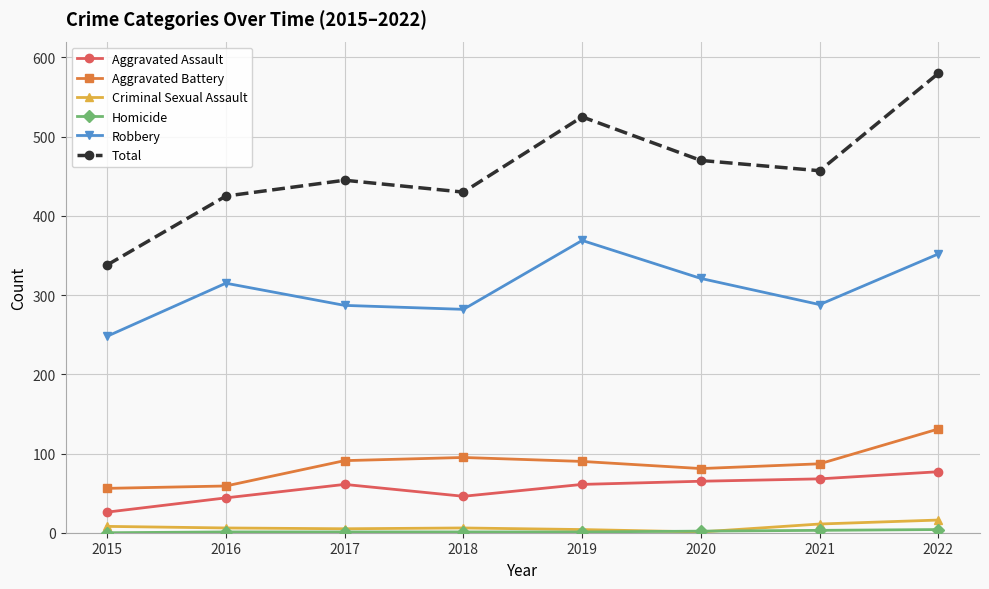

True or false: Criminal Sexual Assault has a value of 4 at 2019.

True